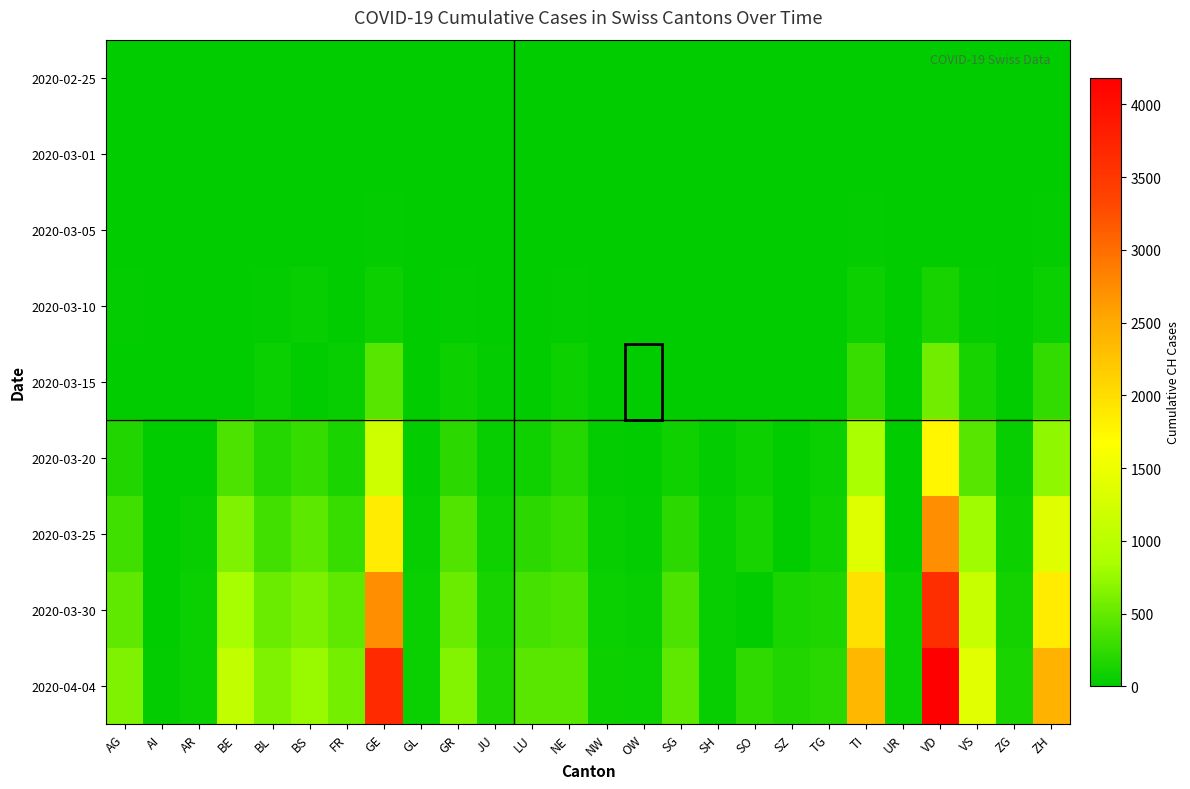

Count the number of categories in the chart.

26